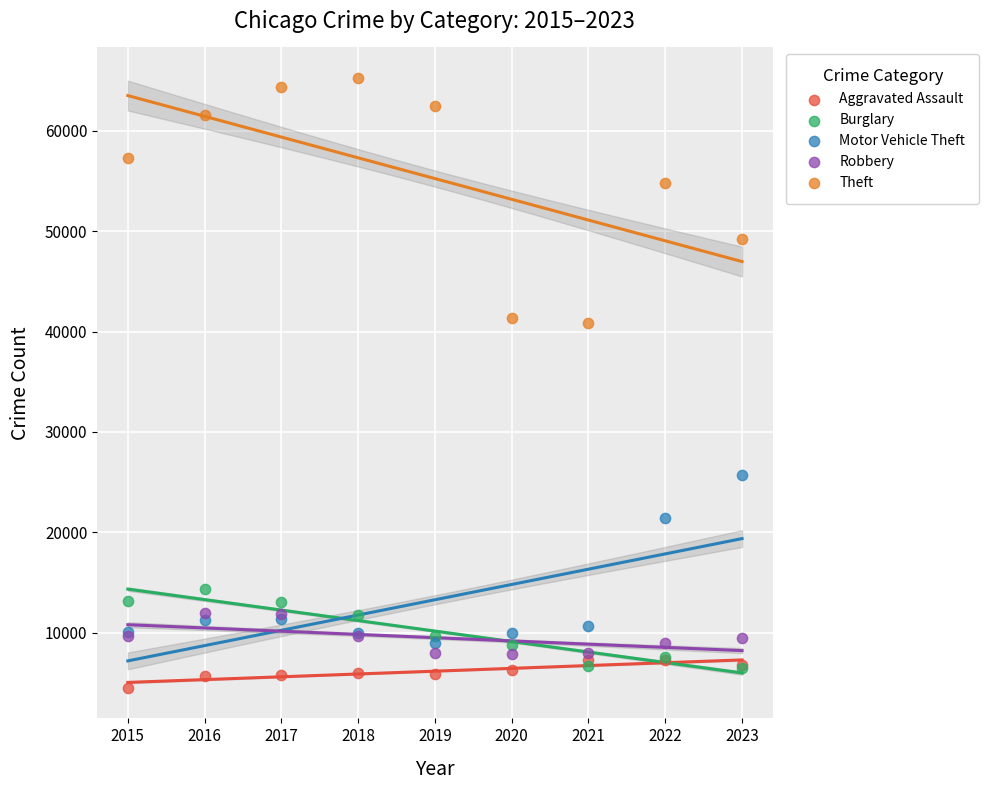

In the Motor Vehicle Theft series, what Y value is closest to 17339?

21449